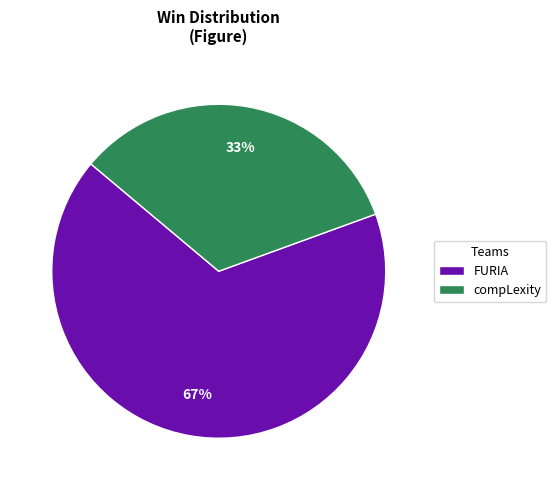

To the nearest percent, what percentage of the pie is compLexity?

33%